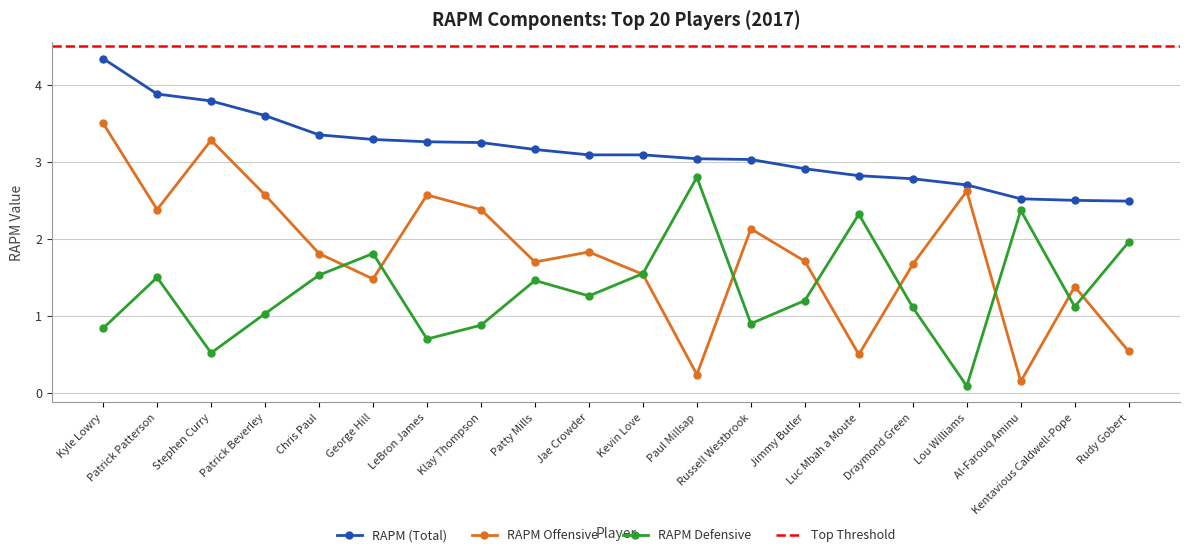

Reading right to left, transcribe all the data shown in this chart.

rapm: 2.5	2.5	2.5	2.7	2.8	2.8	2.9	3.0	3.0	3.1	3.1	3.2	3.2	3.3	3.3	3.4	3.6	3.8	3.9	4.3
rapm_off: 0.5	1.4	0.1	2.6	1.7	0.5	1.7	2.1	0.2	1.5	1.8	1.7	2.4	2.6	1.5	1.8	2.6	3.3	2.4	3.5
rapm_def: 2.0	1.1	2.4	0.1	1.1	2.3	1.2	0.9	2.8	1.6	1.3	1.5	0.9	0.7	1.8	1.5	1.0	0.5	1.5	0.8